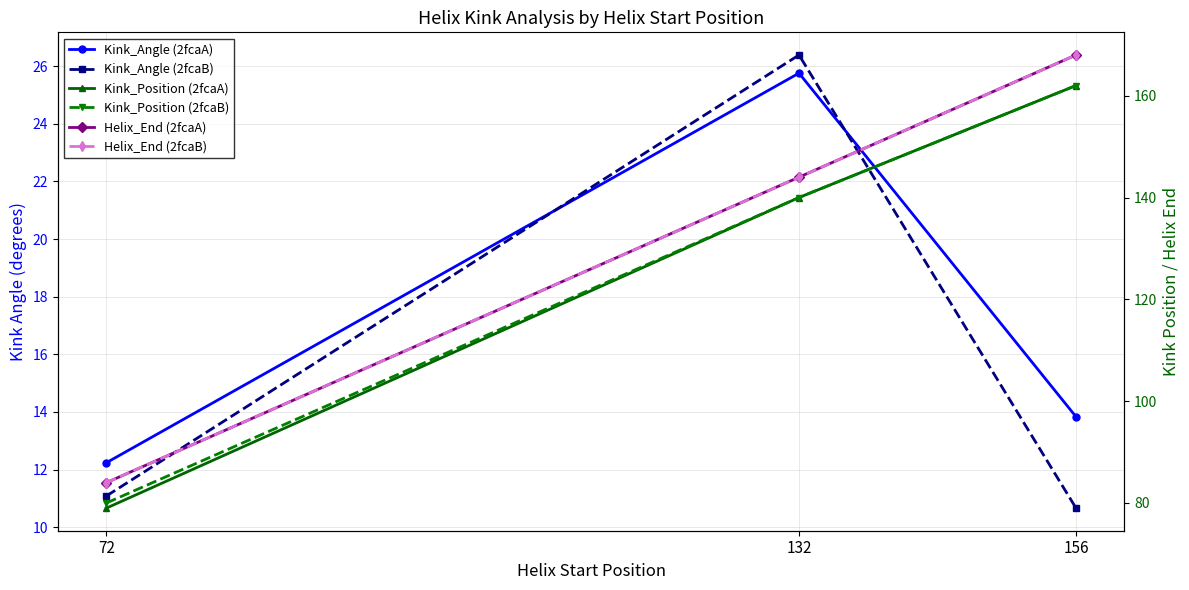

At how many categories does at least one series exceed 51?

3